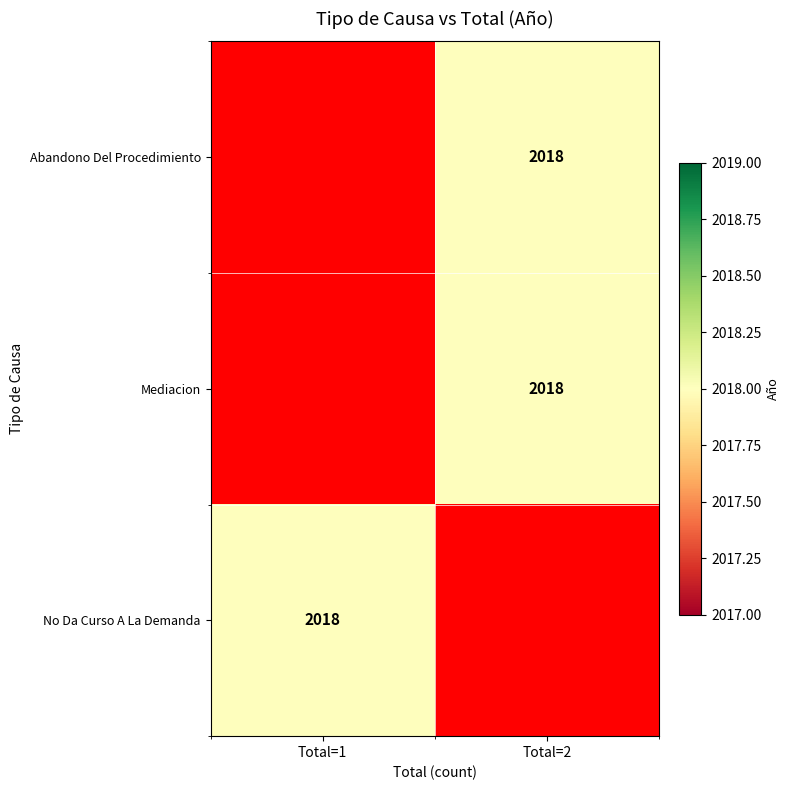

List the series in order of their overall mean, lowest first.

Abandono Del Procedimiento, Mediacion, No Da Curso A La Demanda